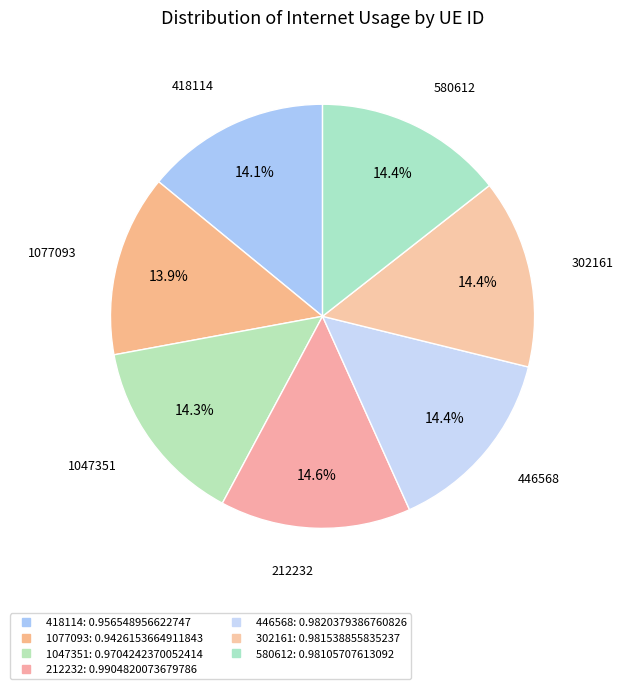

How many slices are in this pie chart?

7